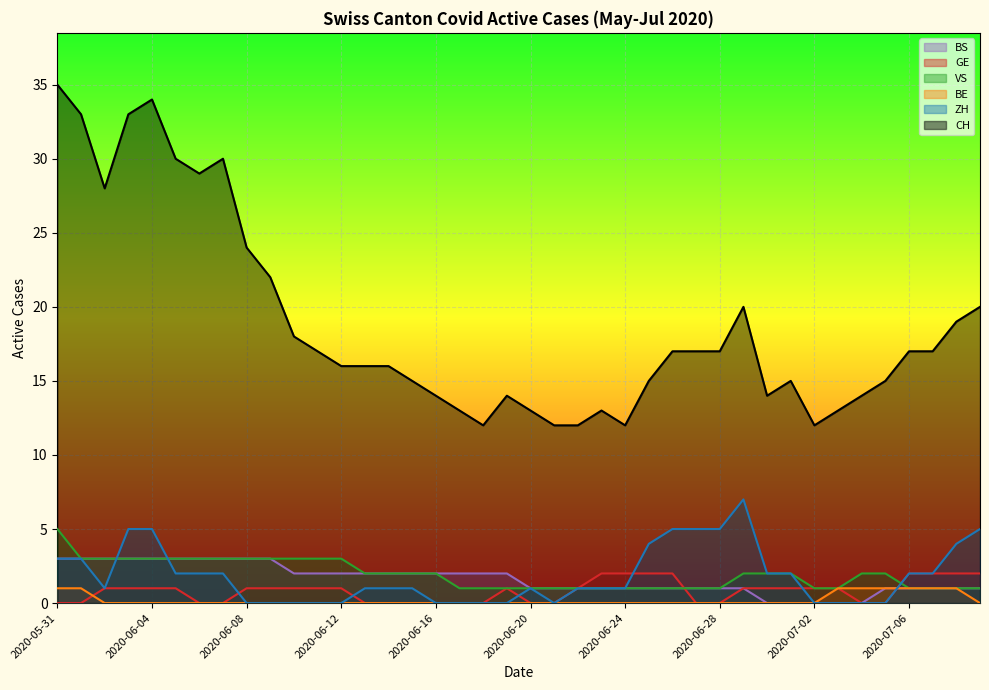

At which category does ZH reach its first local peak?

2020-06-20